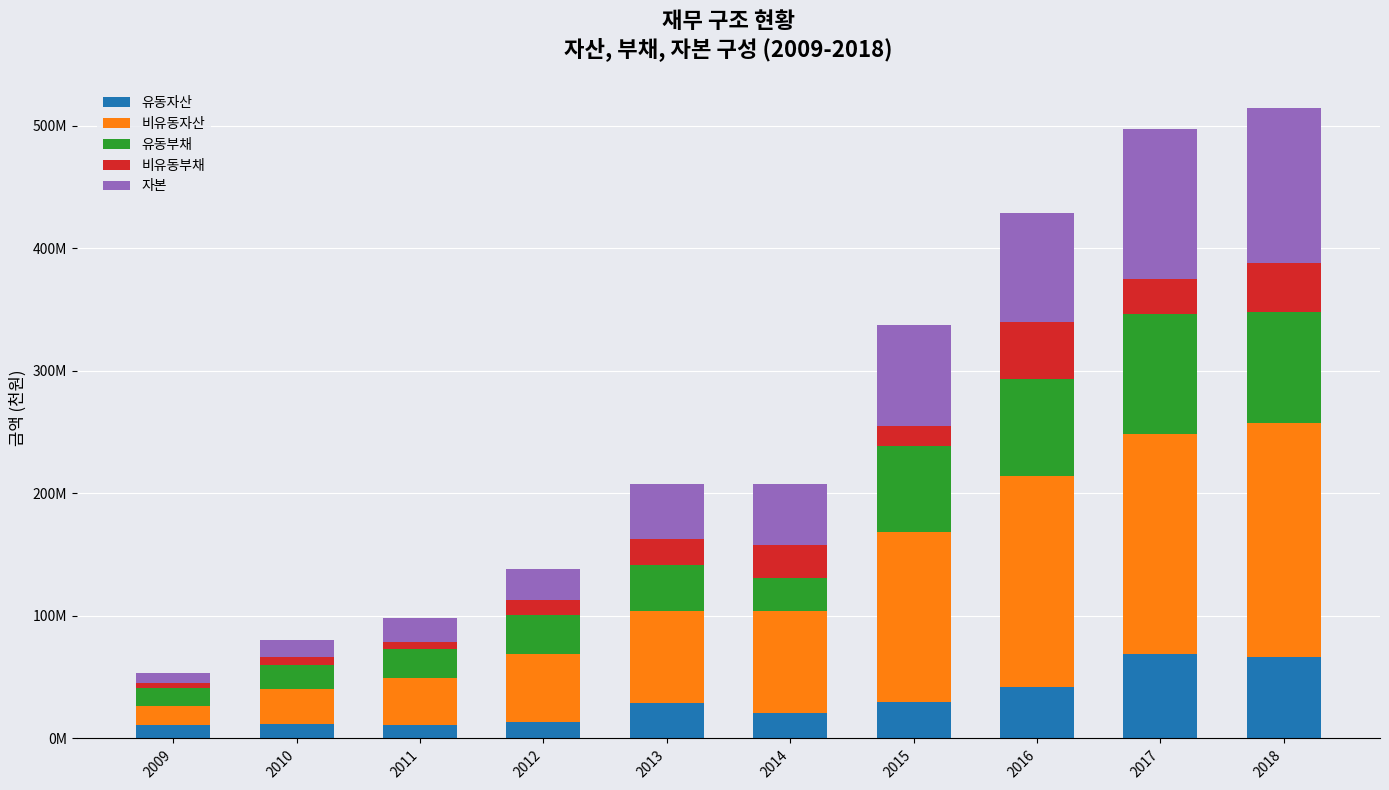

True or false: 비유동부채 has a value of 3920209 at 2009.

True